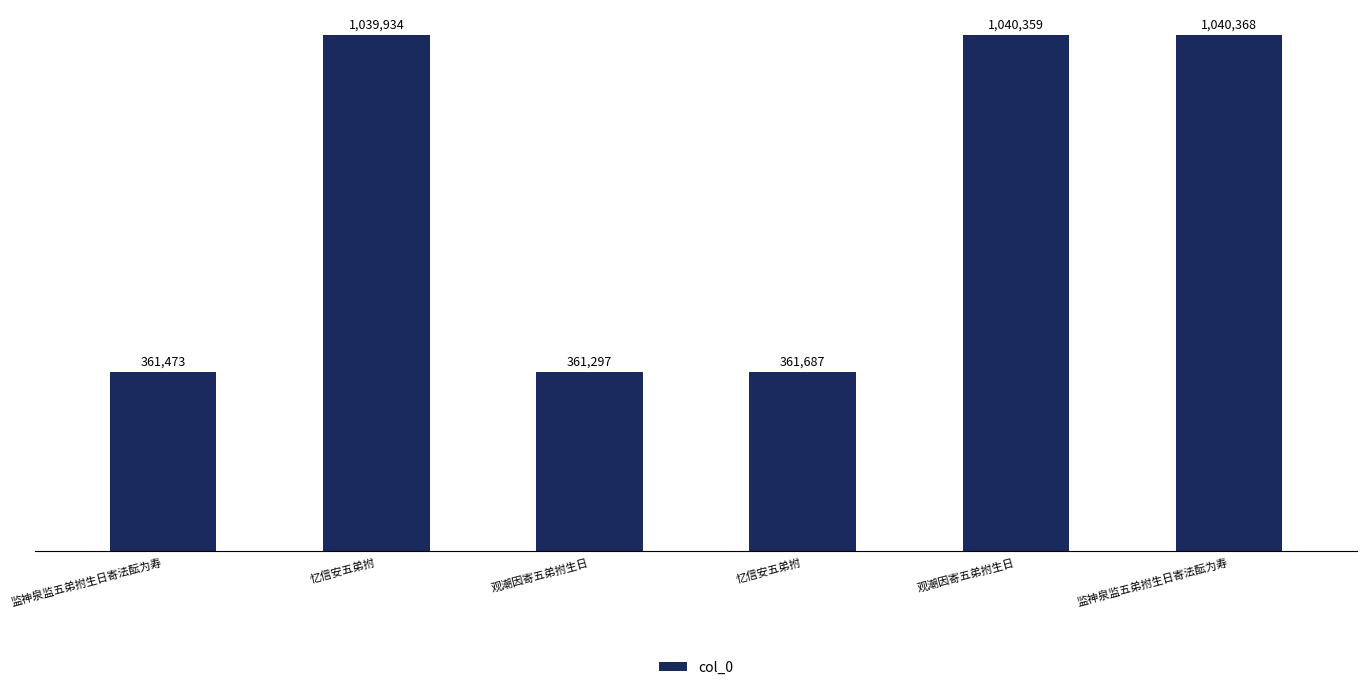

True or false: the data shows 325188 at 忆信安五弟拊.

False